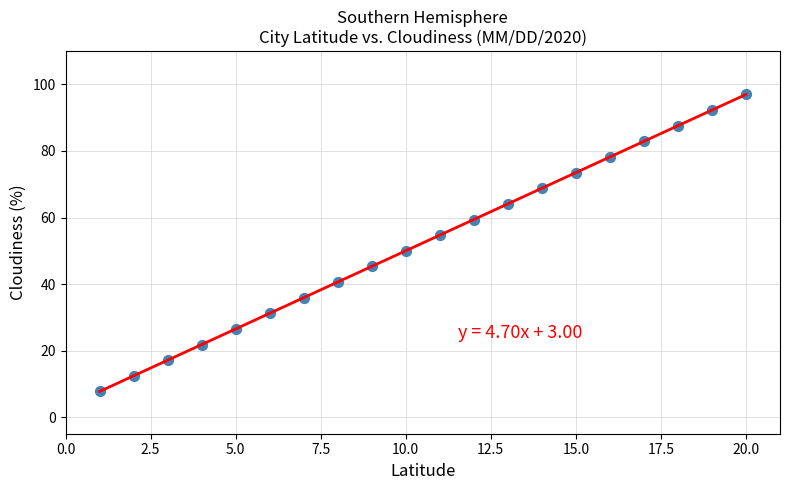

What is the range of X values (max minus min)?

19.0